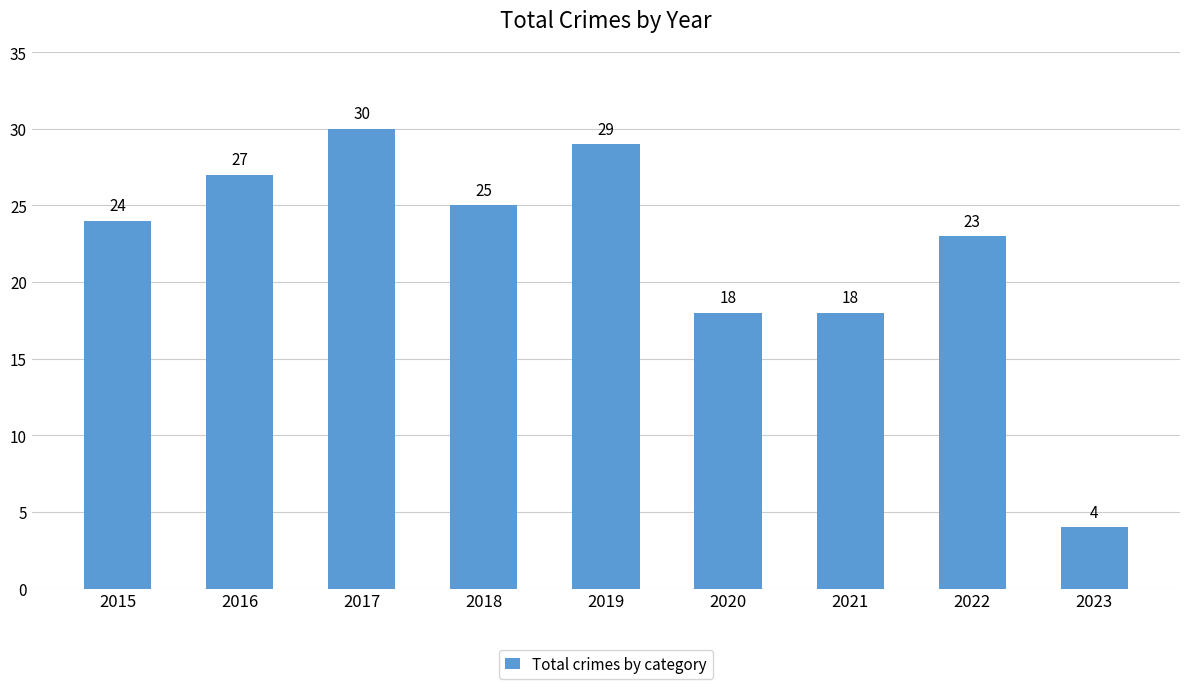

Reading left to right, transcribe all the data shown in this chart.

24	27	30	25	29	18	18	23	4